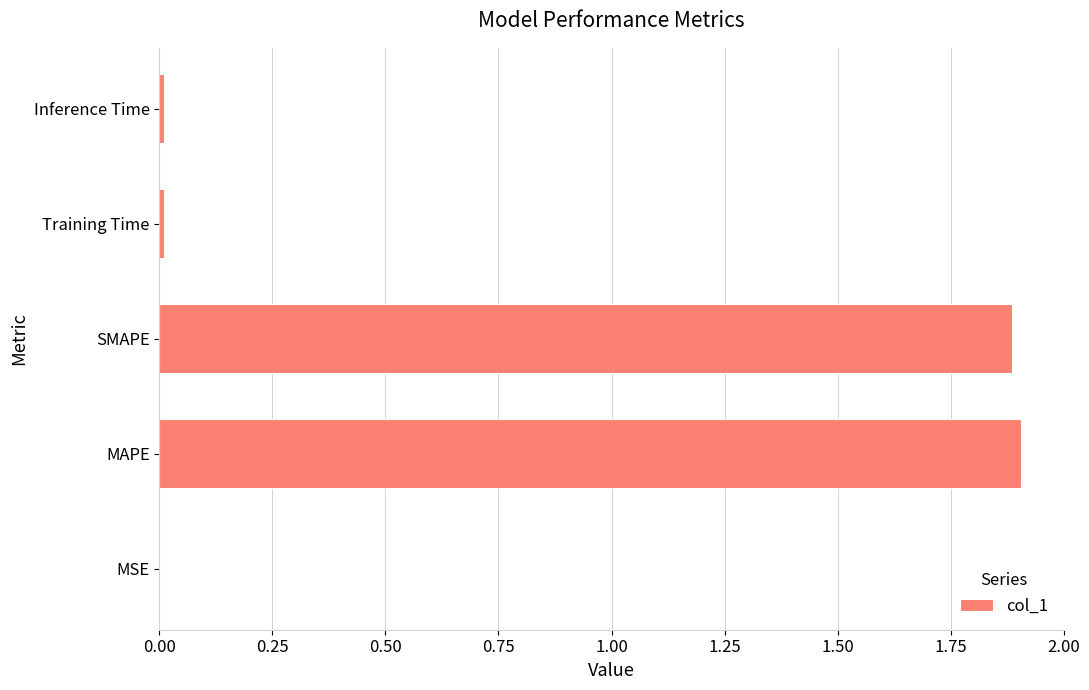

What is the sum of all values?

3.8